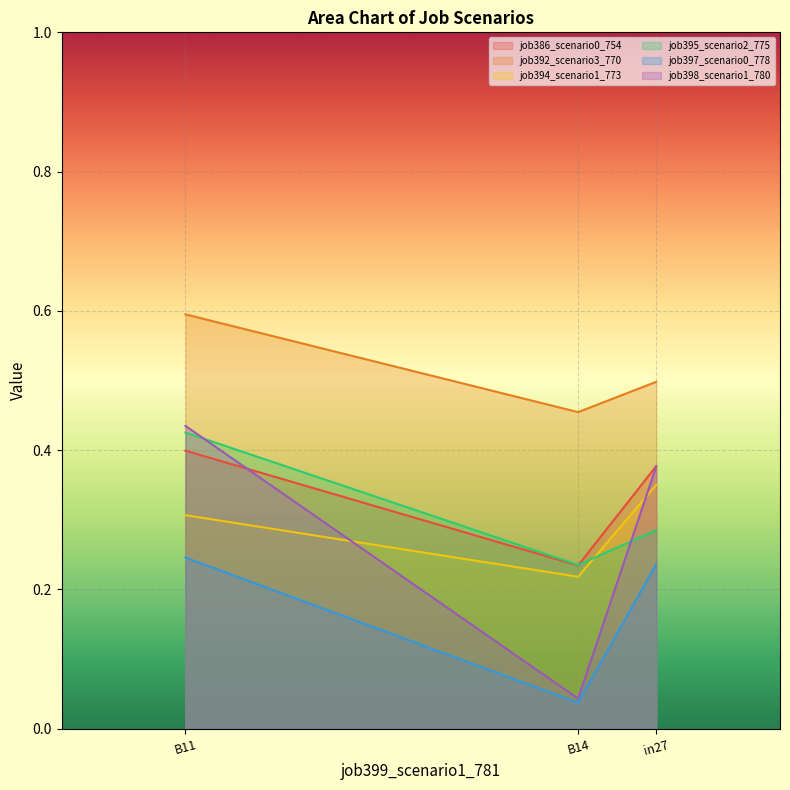

The job386_scenario0_754 series shows 0.1 at B14. True or false?

False